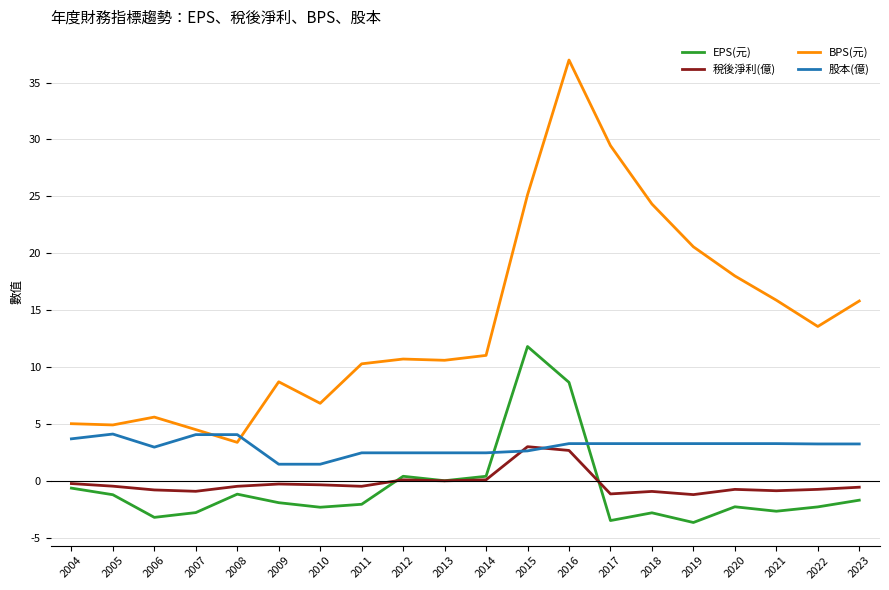

Does the chart have visible grid lines?

Yes